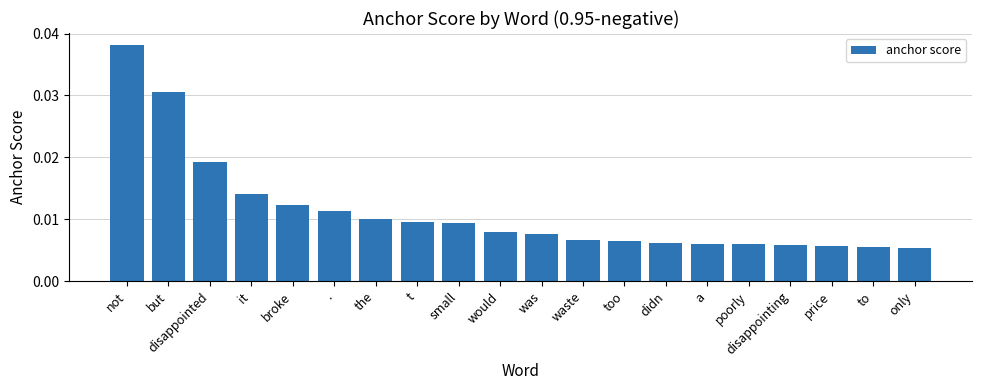

Which has a higher value, was or .?

.